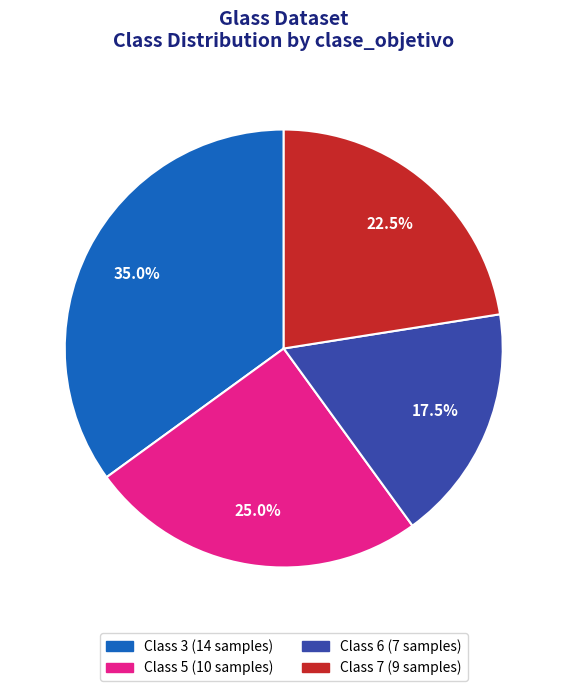

How many segments does this pie chart have?

4